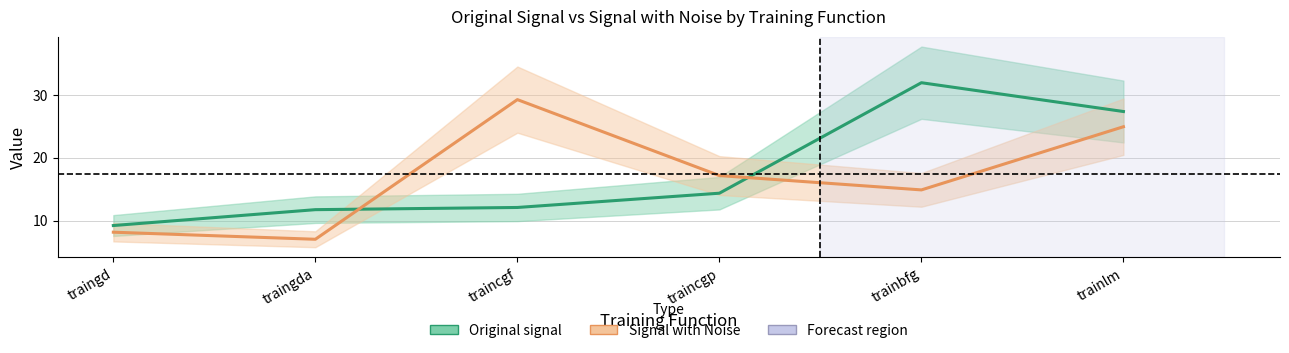

What position from the right is trainlm?

1